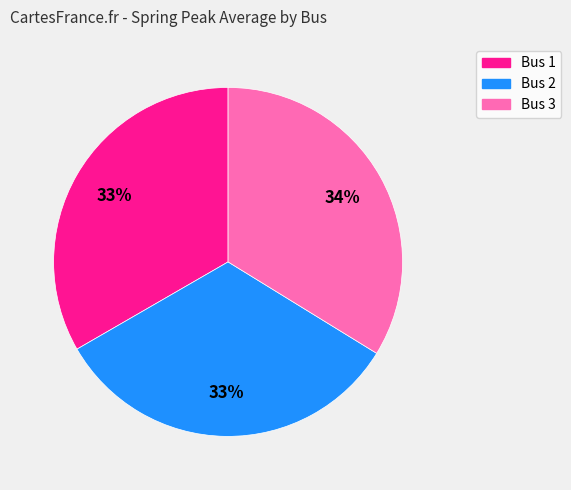

Count the number of slices in the pie.

3